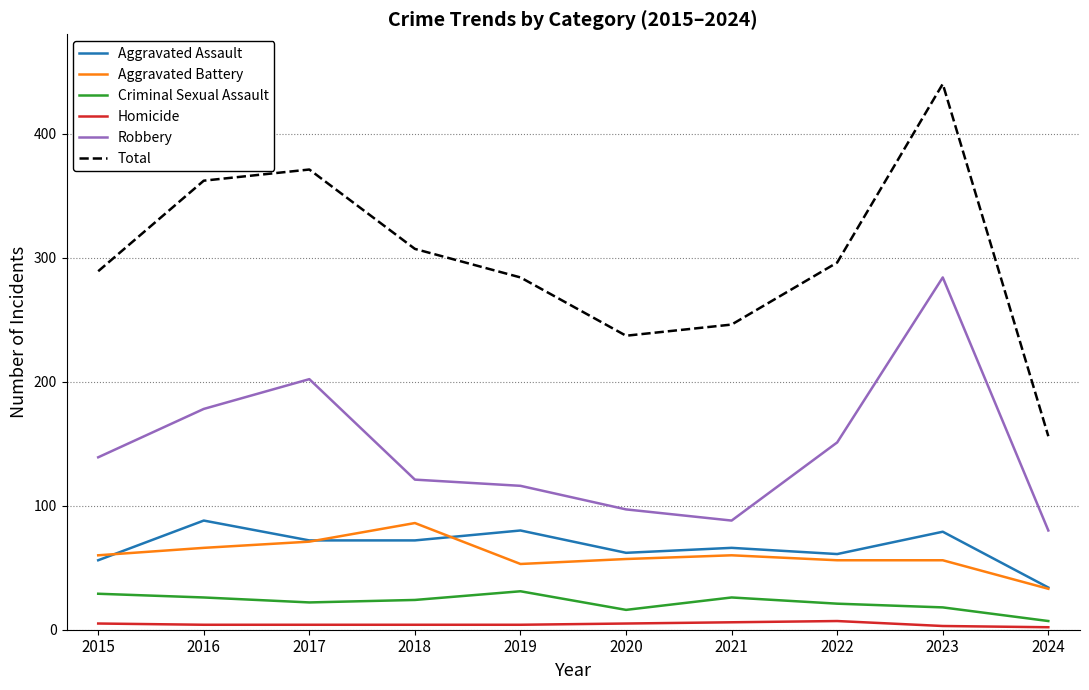

At which category does Total reach its first local peak?

2017